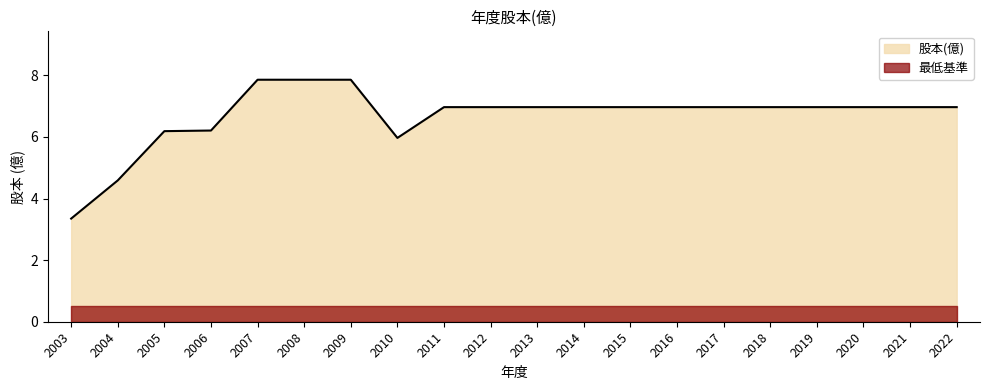

What is the ratio of the value at 2019 to the value at 2008?

0.9